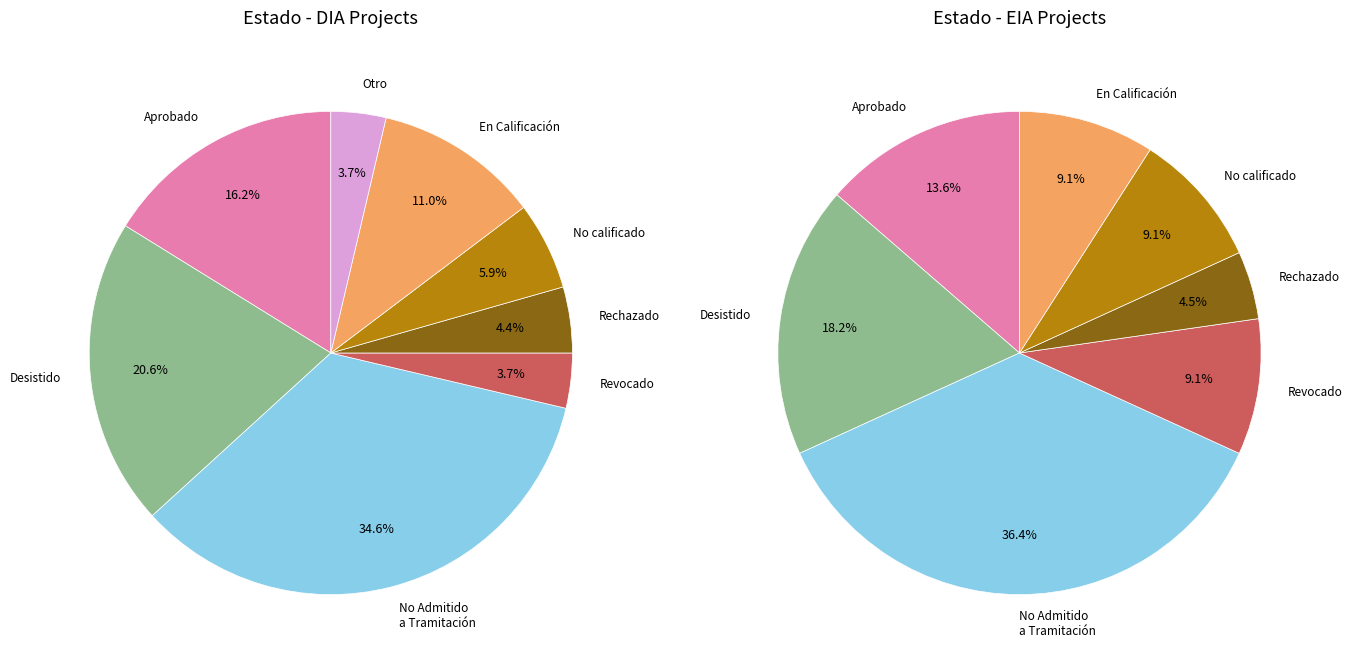

Which has a higher value, DIA or EIA?

DIA